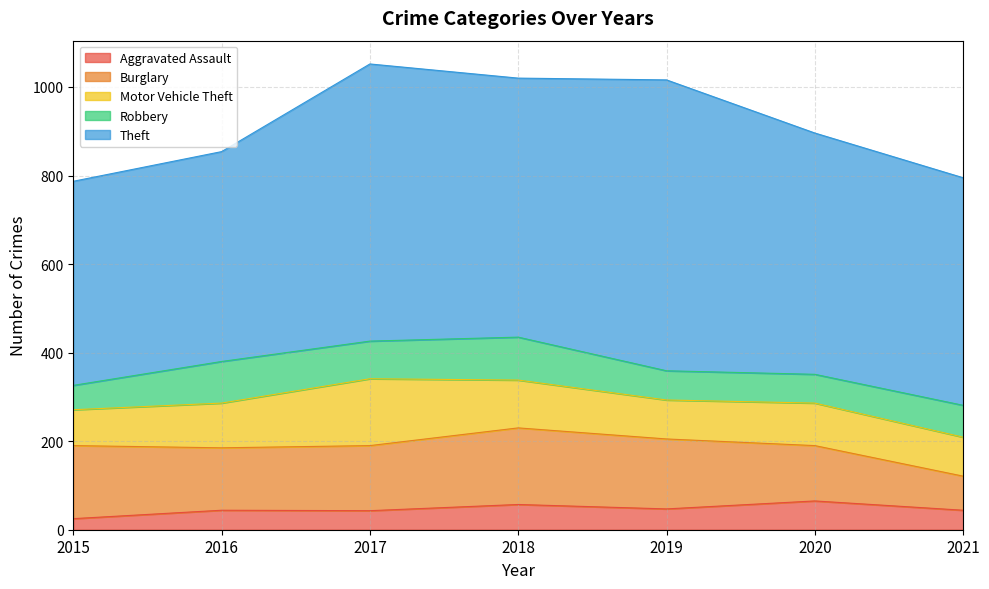

What are all the series names shown in the legend?

Aggravated Assault, Burglary, Motor Vehicle Theft, Robbery, Theft